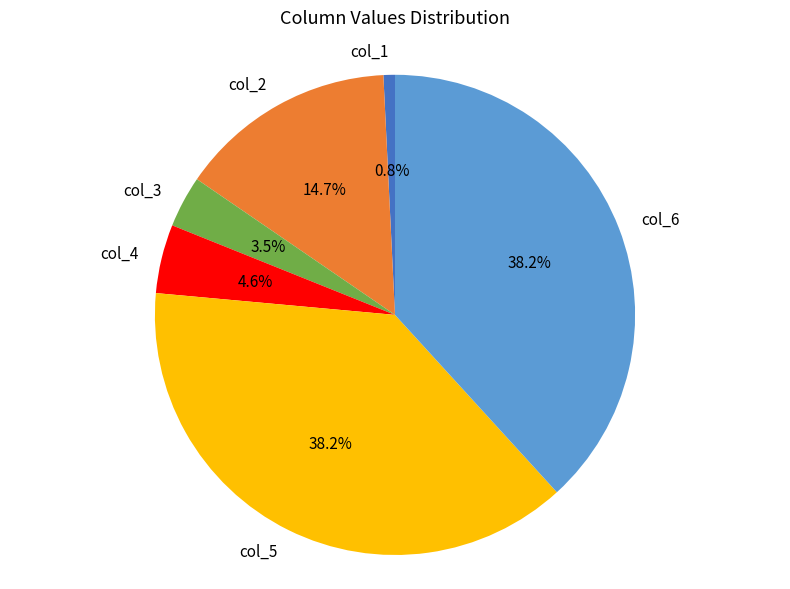

How many segments does this pie chart have?

6